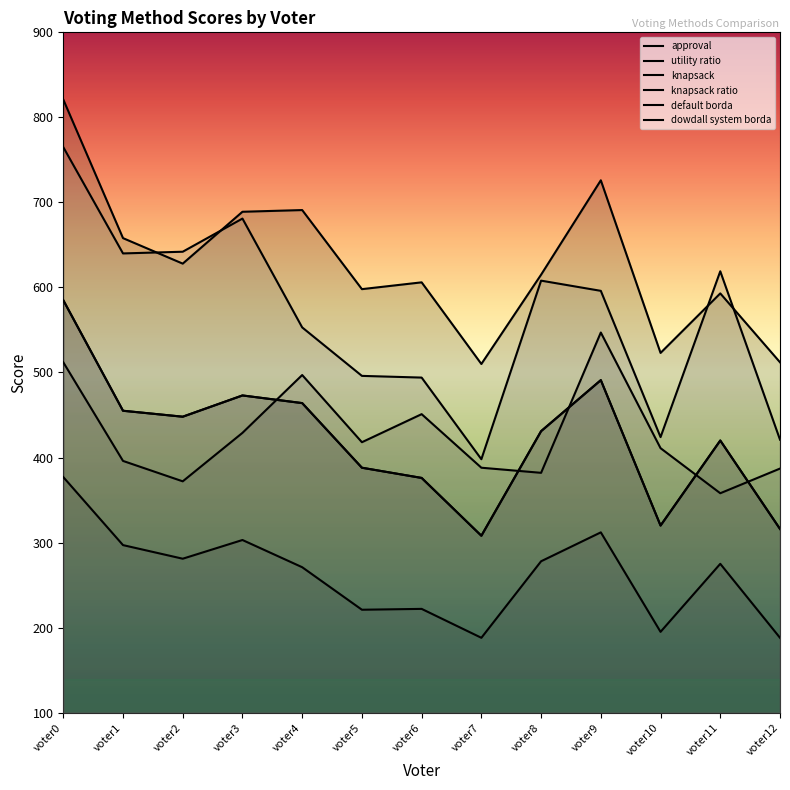

At which label does approval first exceed 431?

voter0